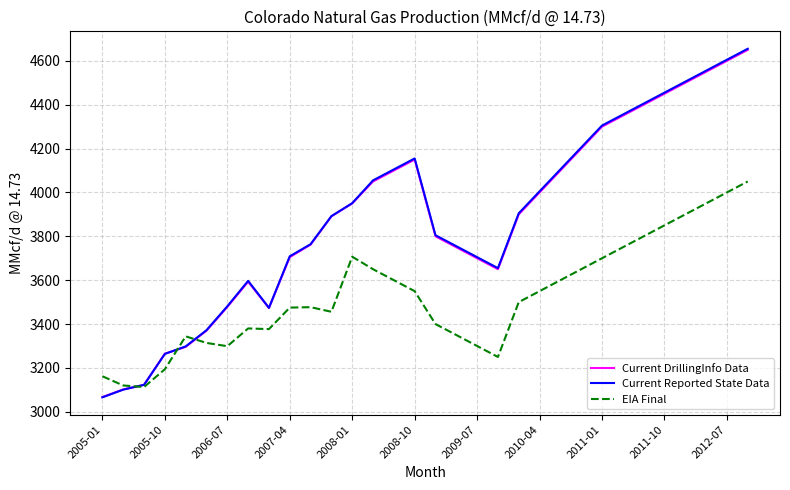

What is the maximum value for EIA Final?

4050